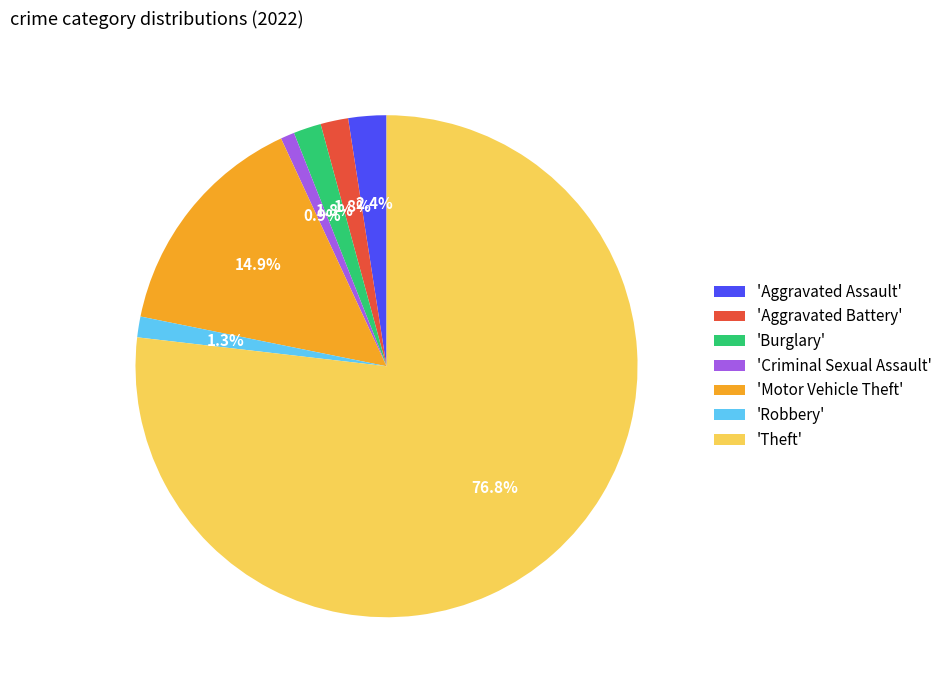

What percentage do 'Theft' and 'Robbery' together represent?

78.2%